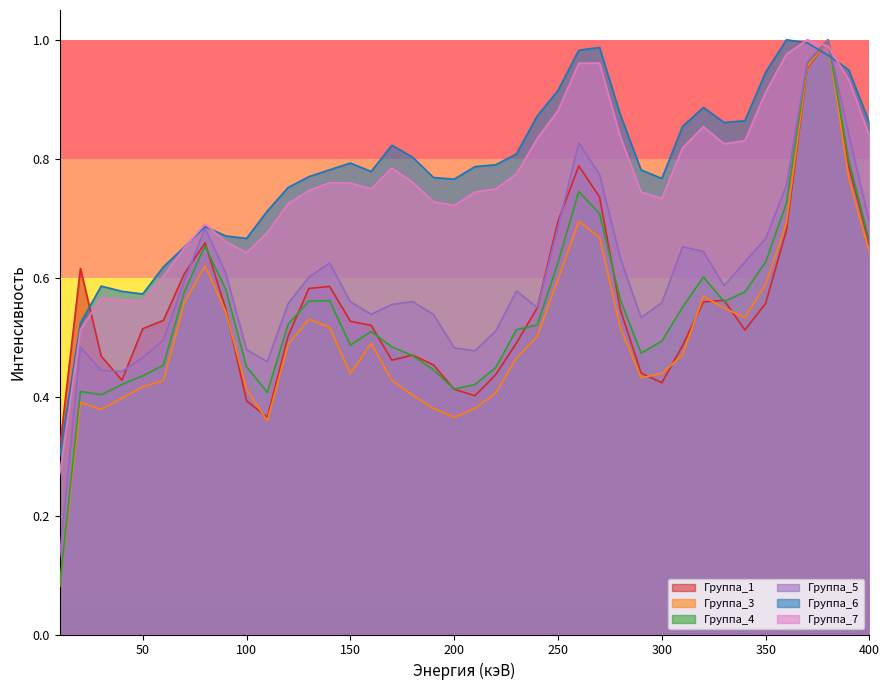

True or false: Группа_4 has a value of 0.6 at 90.

True